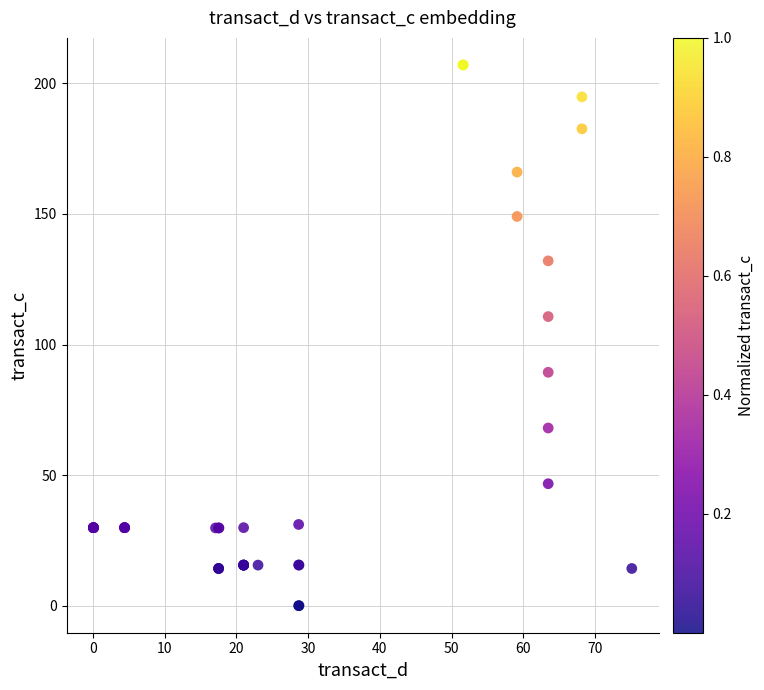

What Y value in the scatter plot is closest to 103?

110.7